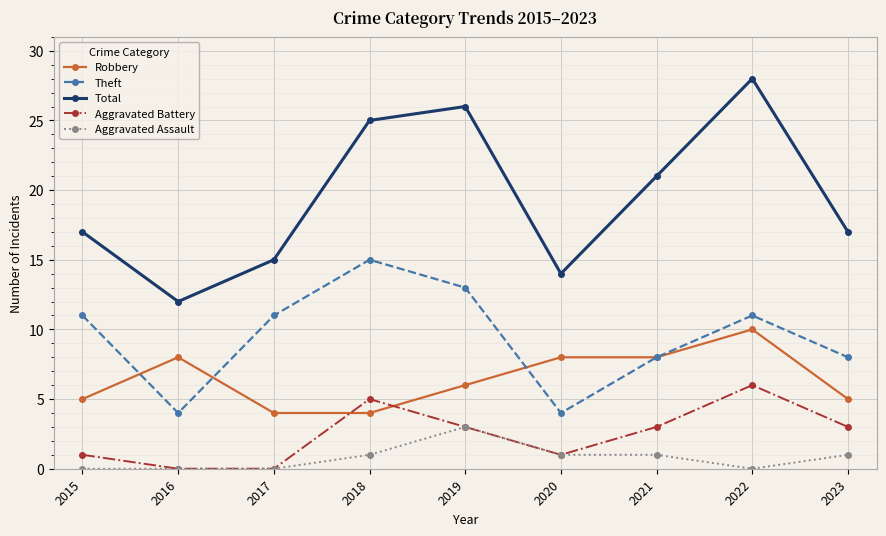

True or false: Theft and Aggravated Assault cross at least once.

False